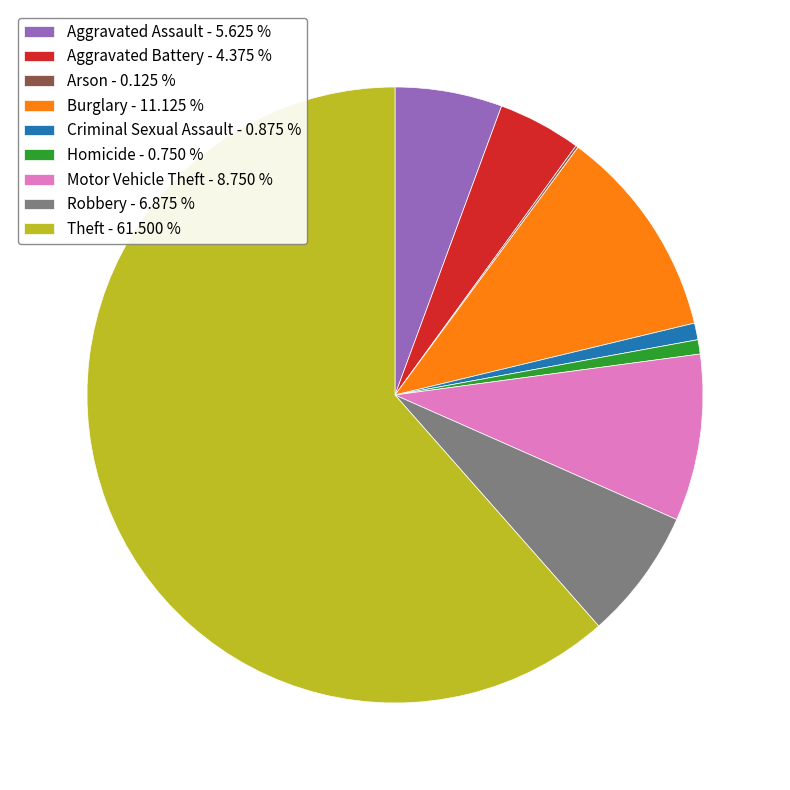

Combined, do Criminal Sexual Assault - 0.875 % and Robbery - 6.875 % account for over 50%?

No